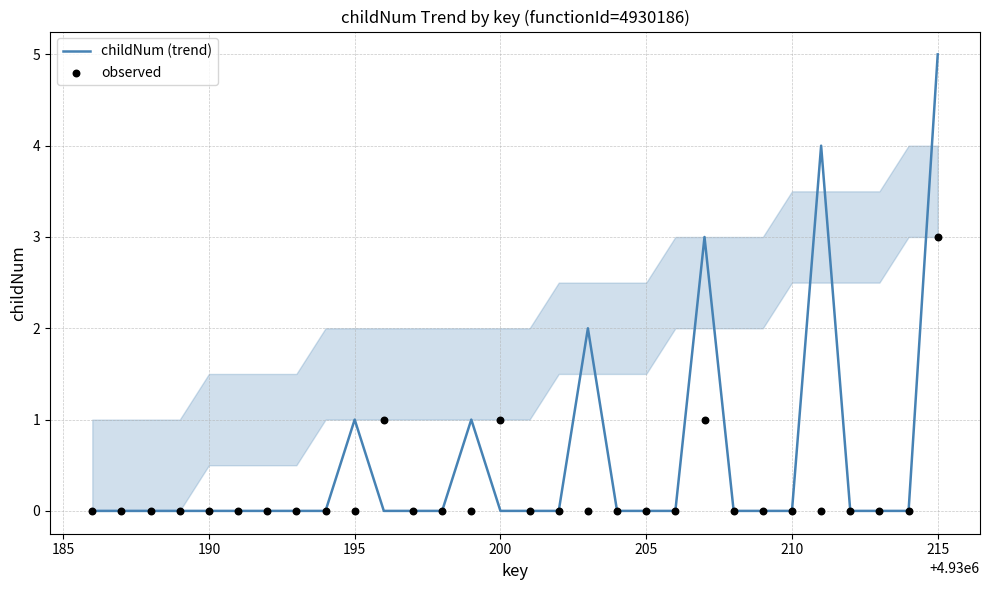

Which series has the widest spread of Y values?

childNum (trend)